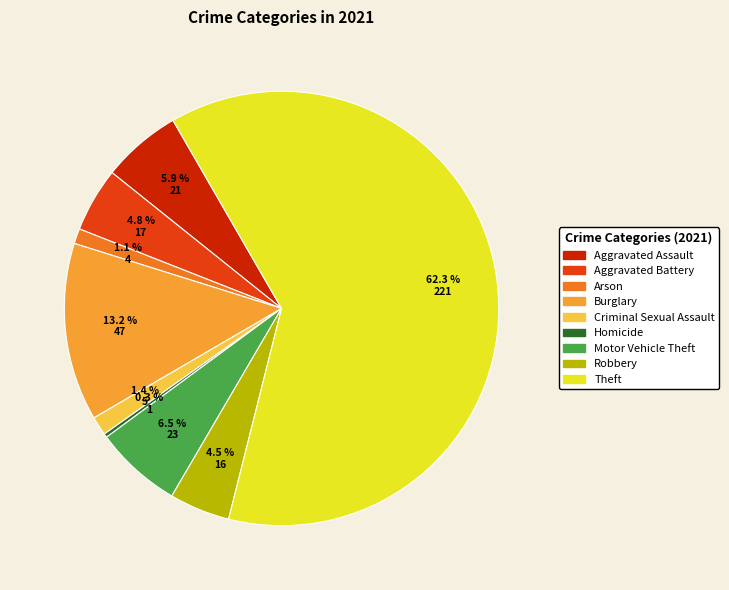

How many segments does this pie chart have?

9